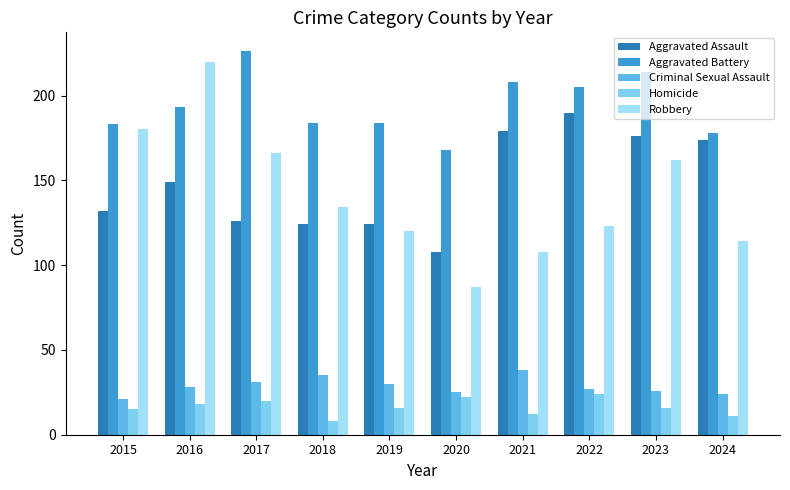

Reading left to right, transcribe all the data shown in this chart.

Aggravated Assault: 132	149	126	124	124	108	179	190	176	174
Aggravated Battery: 183	193	226	184	184	168	208	205	214	178
Criminal Sexual Assault: 21	28	31	35	30	25	38	27	26	24
Homicide: 15	18	20	8	16	22	12	24	16	11
Robbery: 180	220	166	134	120	87	108	123	162	114